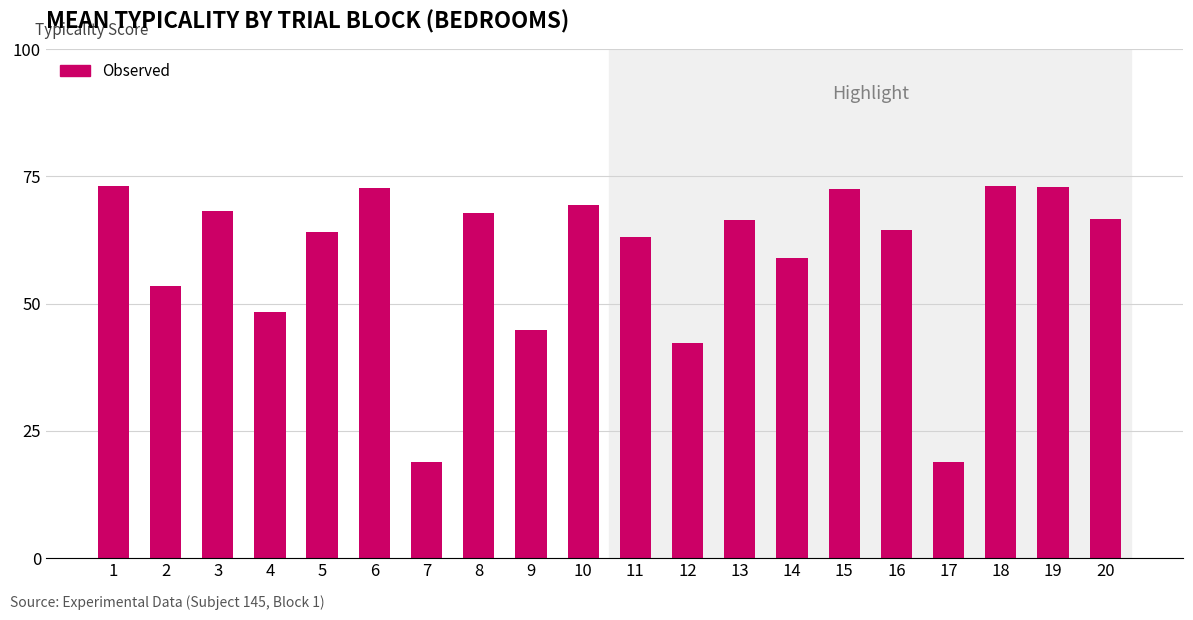

Reading left to right, extract all data points from this chart.

Observed: 73.2	53.6	68.3	48.3	64.1	72.7	18.9	67.7	44.9	69.4
Highlight: 63.0	42.2	66.5	59.0	72.6	64.5	18.8	73.1	72.9	66.7